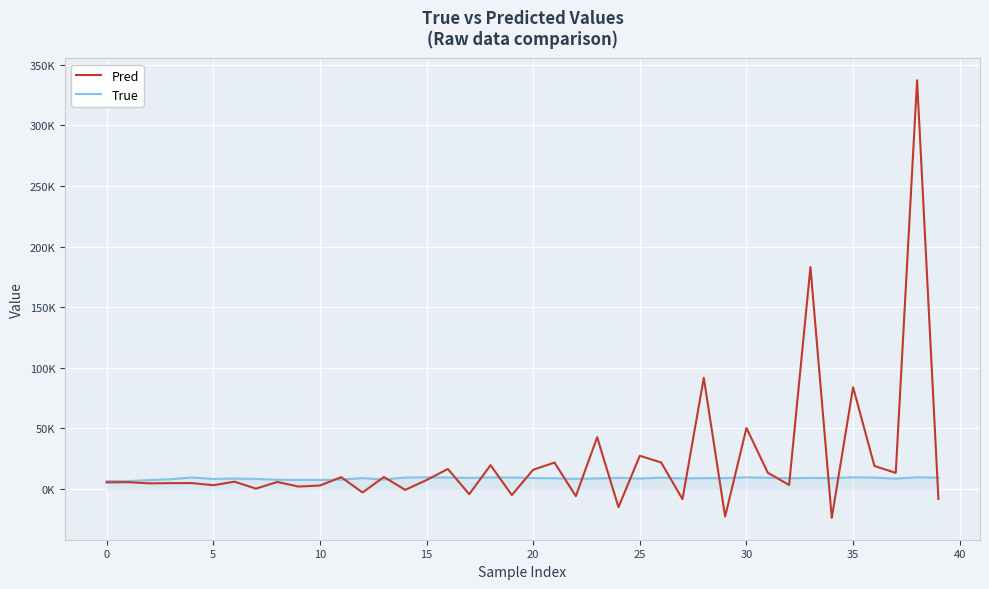

Is this an area chart (filled region under the line)?

Yes